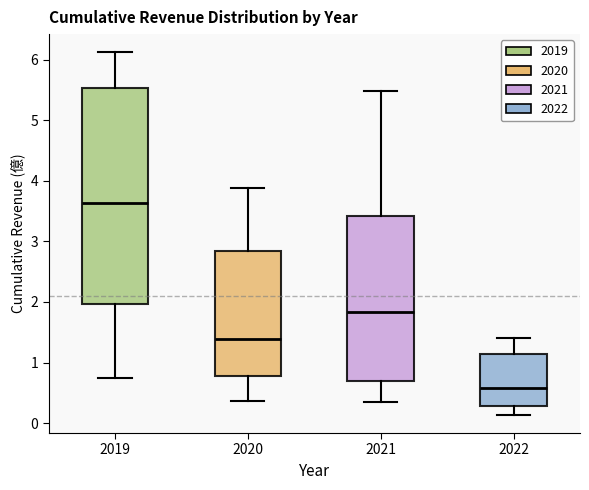

Which box's median line is the lowest?

2022